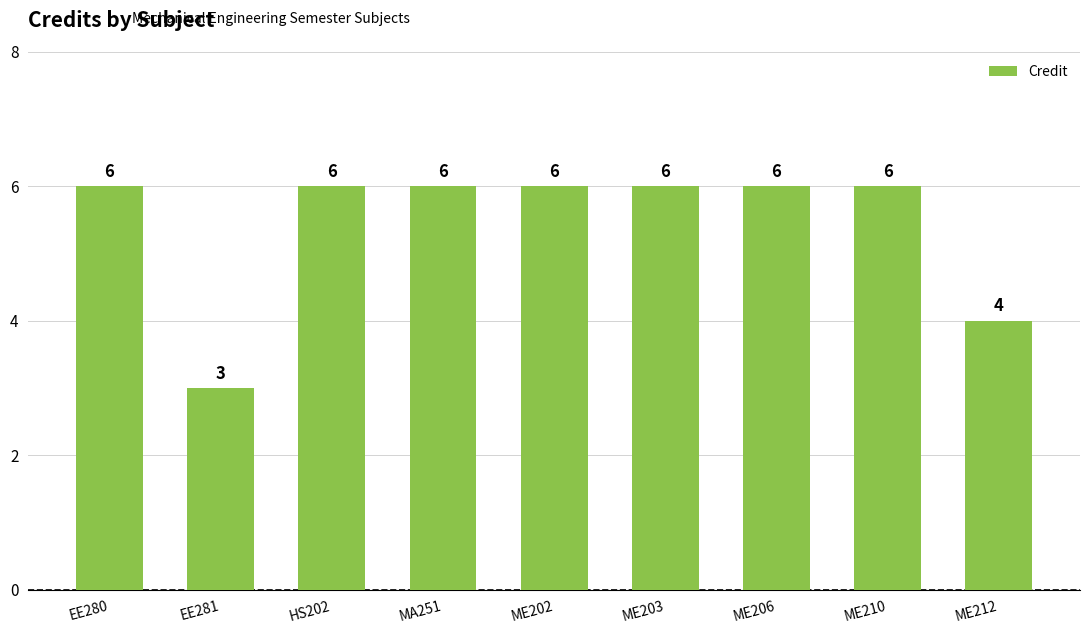

Are the bars horizontal?

No